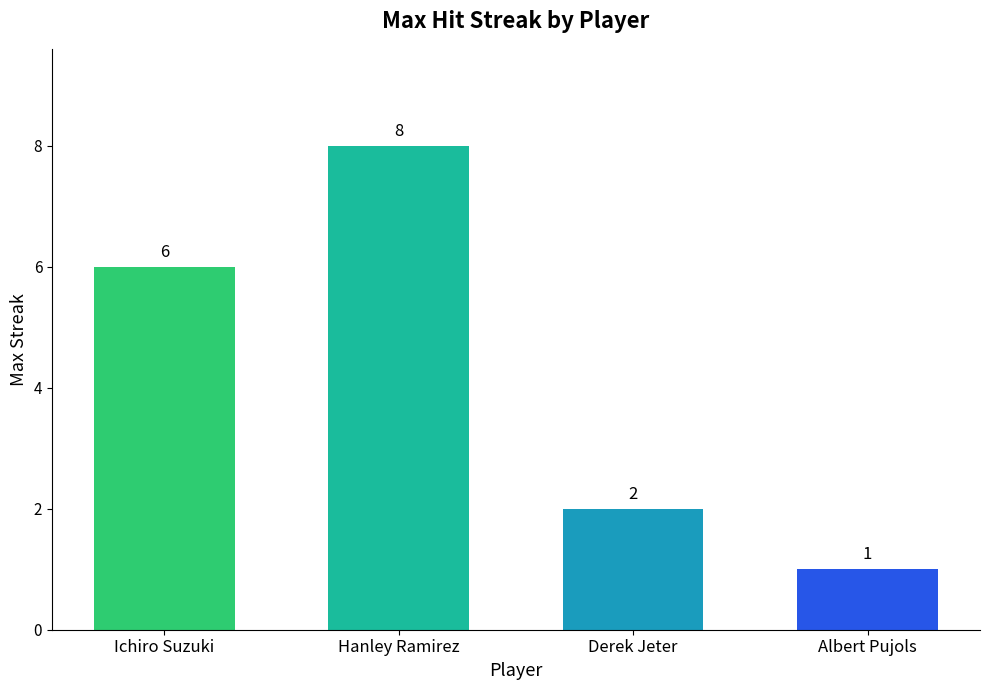

Which category has the lowest value across all series?

Albert Pujols